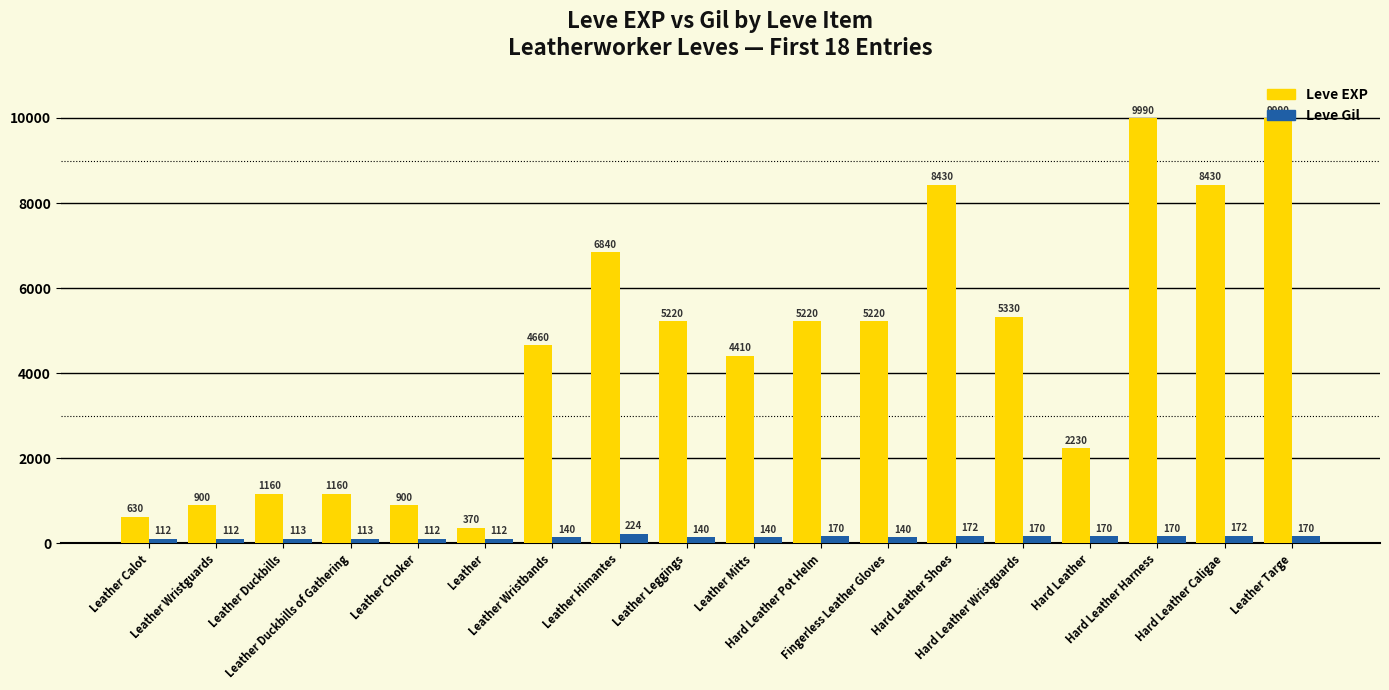

Reading left to right, extract all data points from this chart.

Leve EXP: 630	900	1160	1160	900	370	4660	6840	5220	4410	5220	5220	8430	5330	2230	9990	8430	9990
Leve Gil: 112	112	113	113	112	112	140	224	140	140	170	140	172	170	170	170	172	170